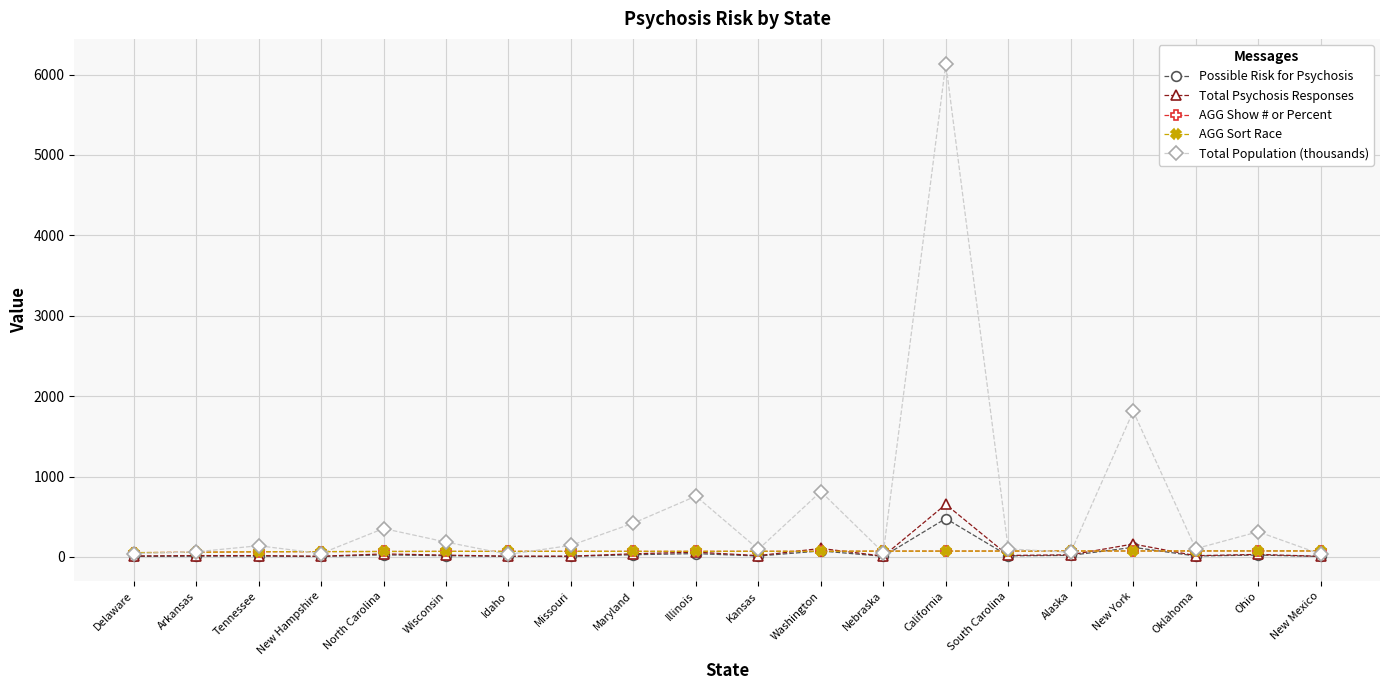

What is the label of the 8th point from the left?

Missouri